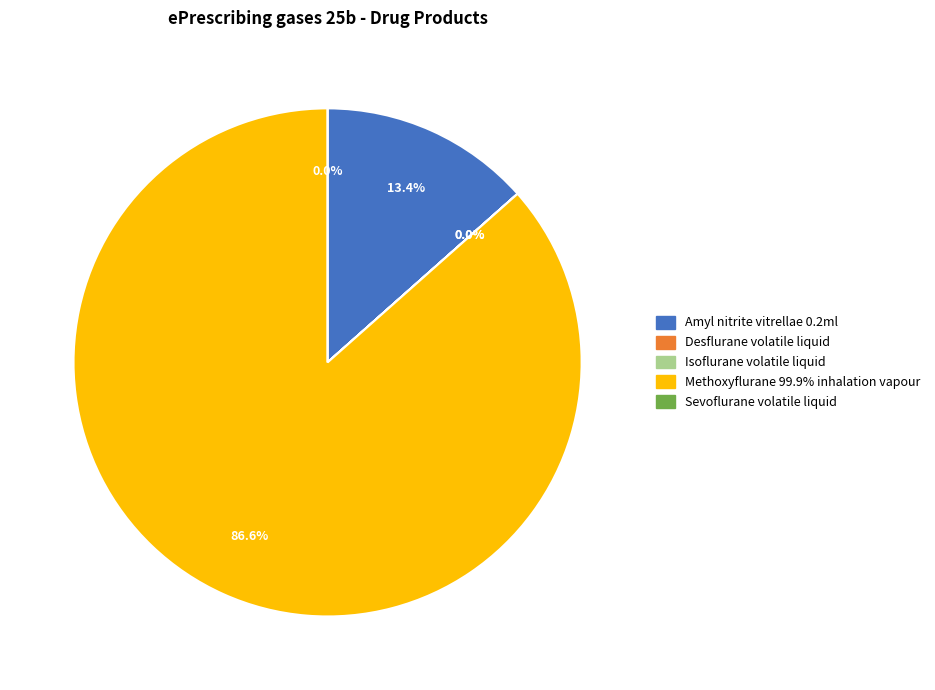

Is the sum of Methoxyflurane 99.9% inhalation vapour and Isoflurane volatile liquid greater than half?

Yes